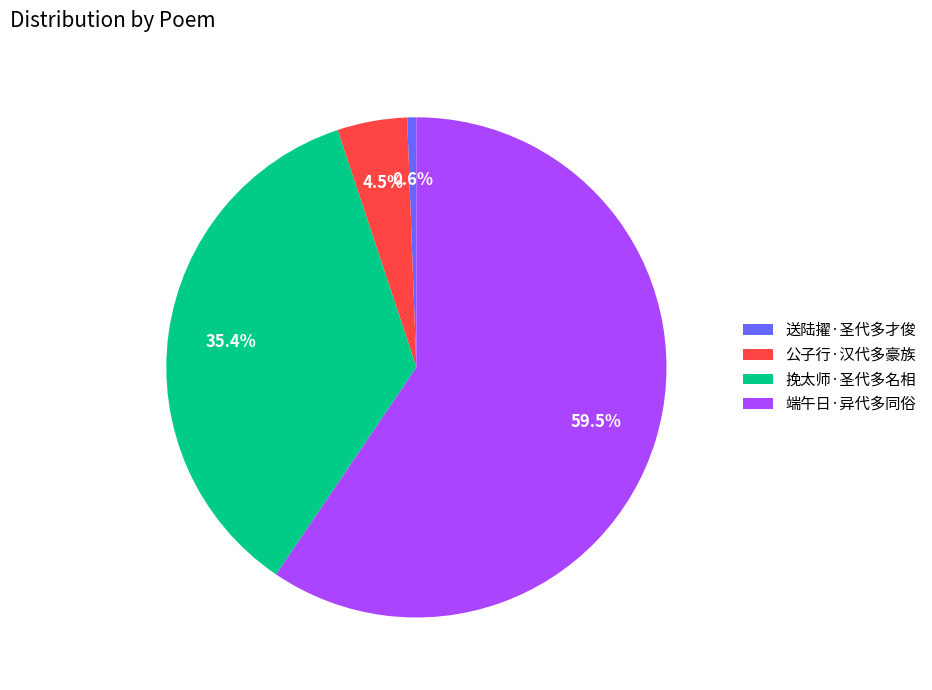

Combined, do 端午日·异代多同俗 and 挽太师·圣代多名相 account for over 50%?

Yes